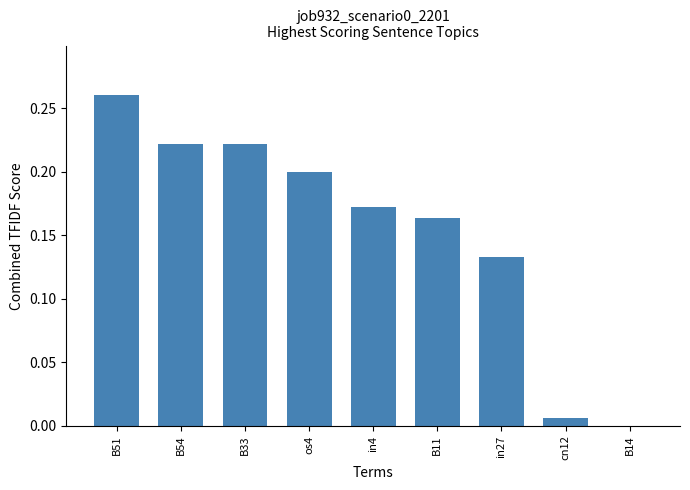

What is the sum of all values?

1.4